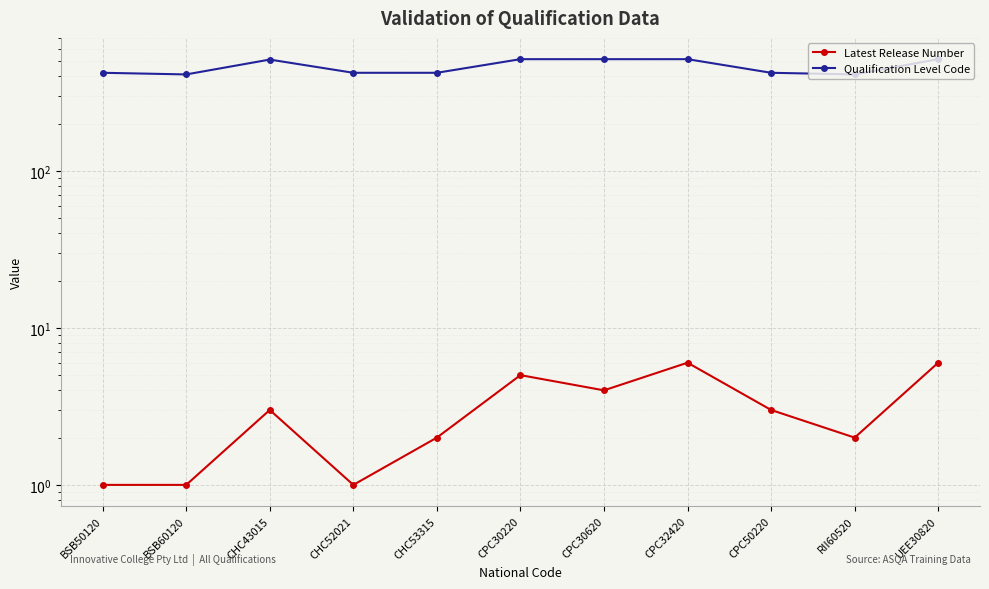

Which label corresponds to the largest value in the chart?

CPC30220